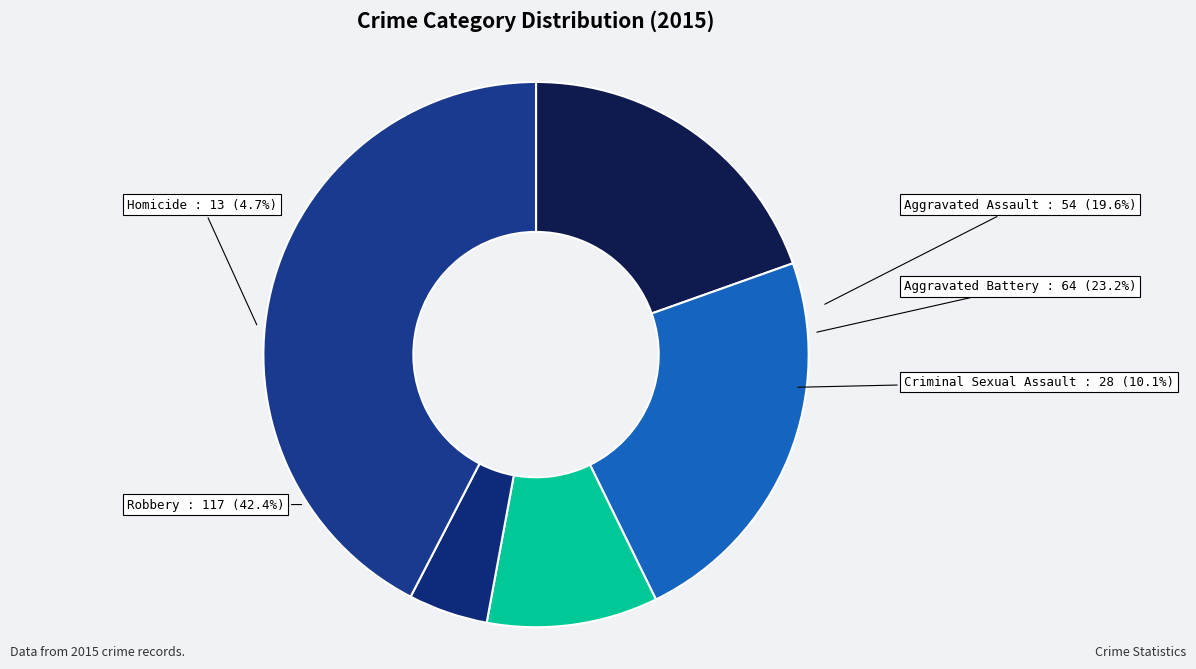

Is it true that Aggravated Assault is 25% of the pie?

False